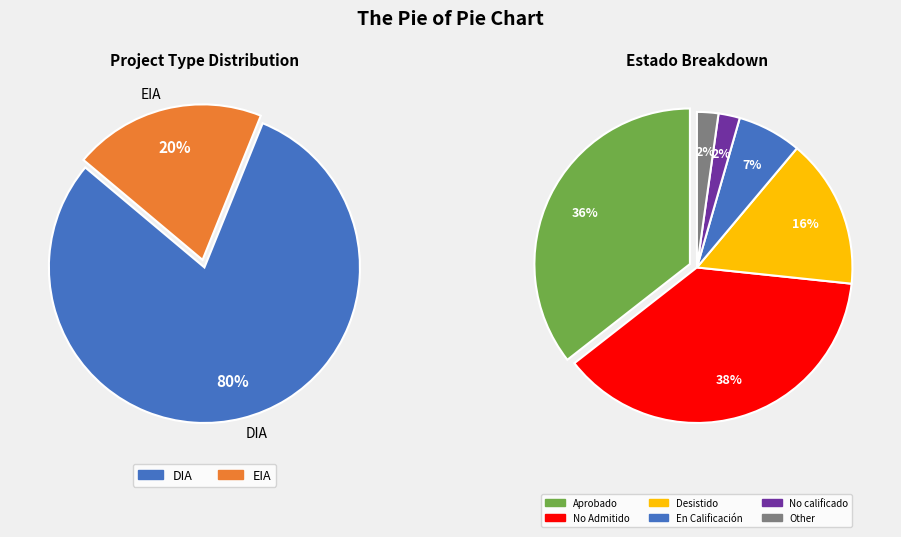

Do EIA and DIA together represent more than half of the pie?

Yes